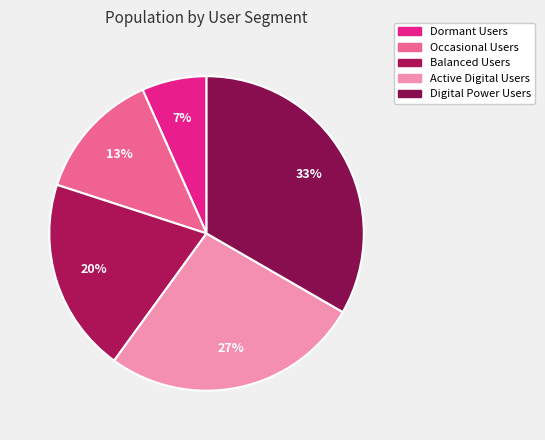

Combined, do Occasional Users and Active Digital Users account for over 50%?

No